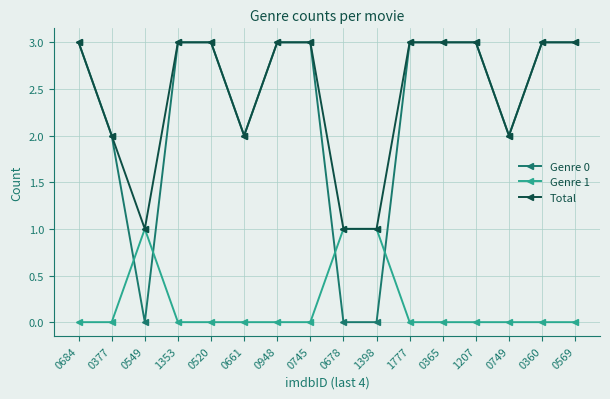

How many lines are shown in the chart?

3